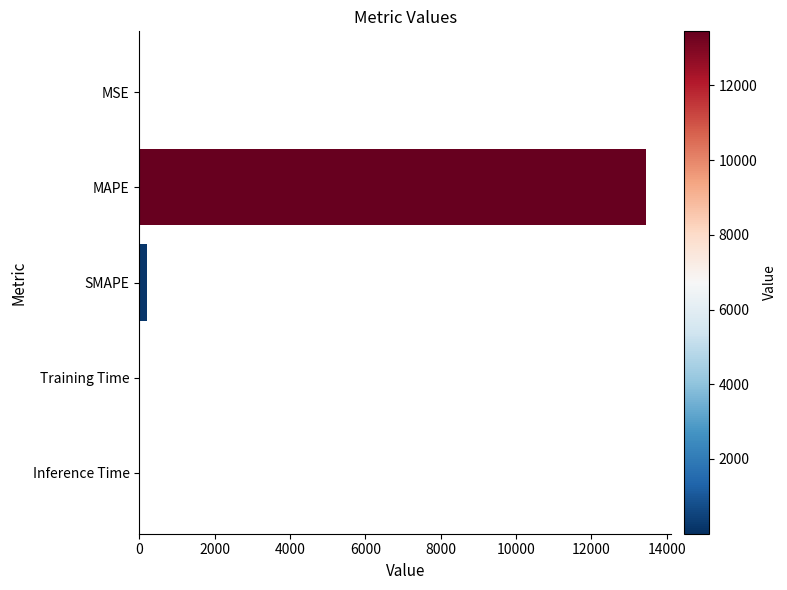

Which has a higher value, MAPE or SMAPE?

MAPE